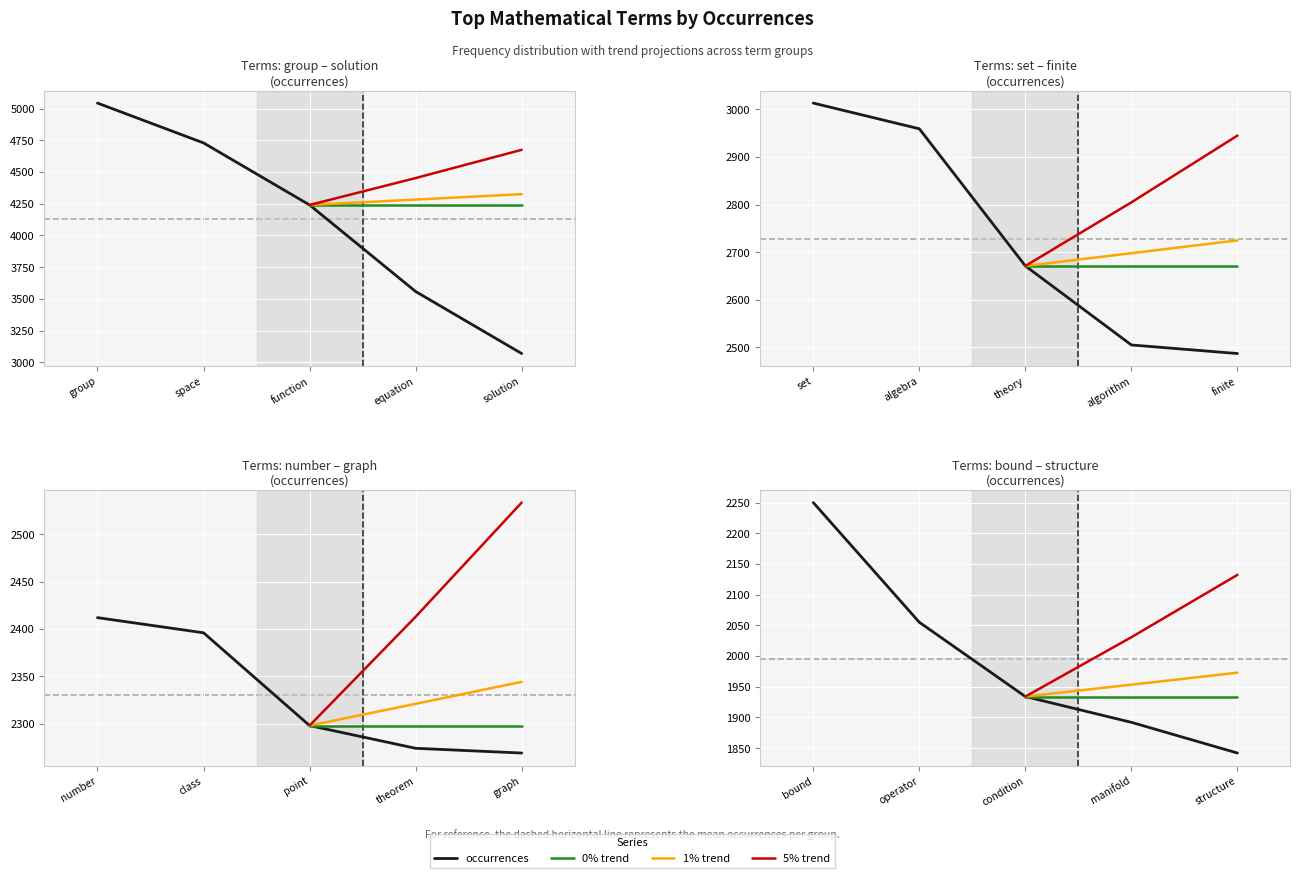

What is the sum of all values?

55896